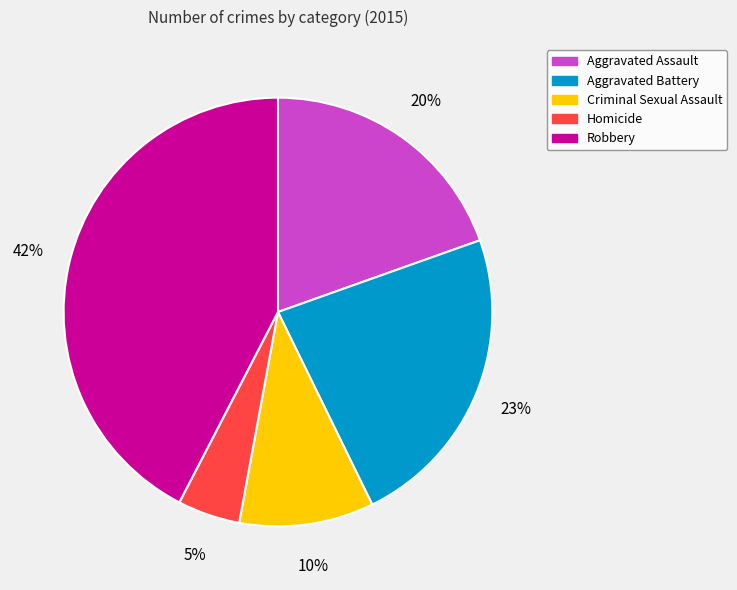

To the nearest percent, what is the average slice percentage?

20%